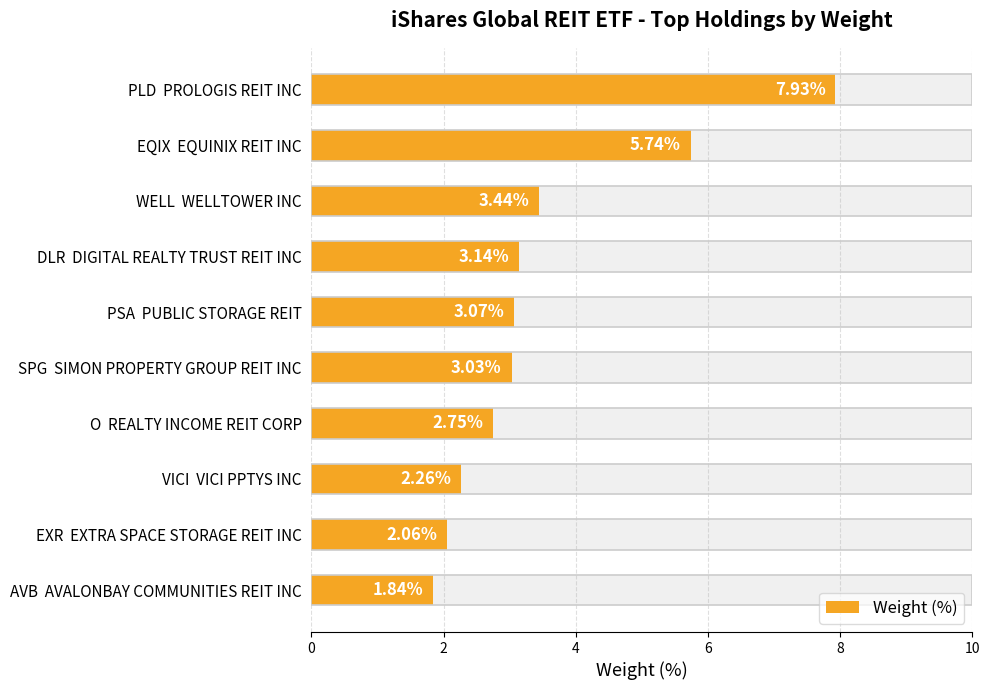

Between O REALTY INCOME REIT CORP and EQIX EQUINIX REIT INC, which is larger?

EQIX EQUINIX REIT INC